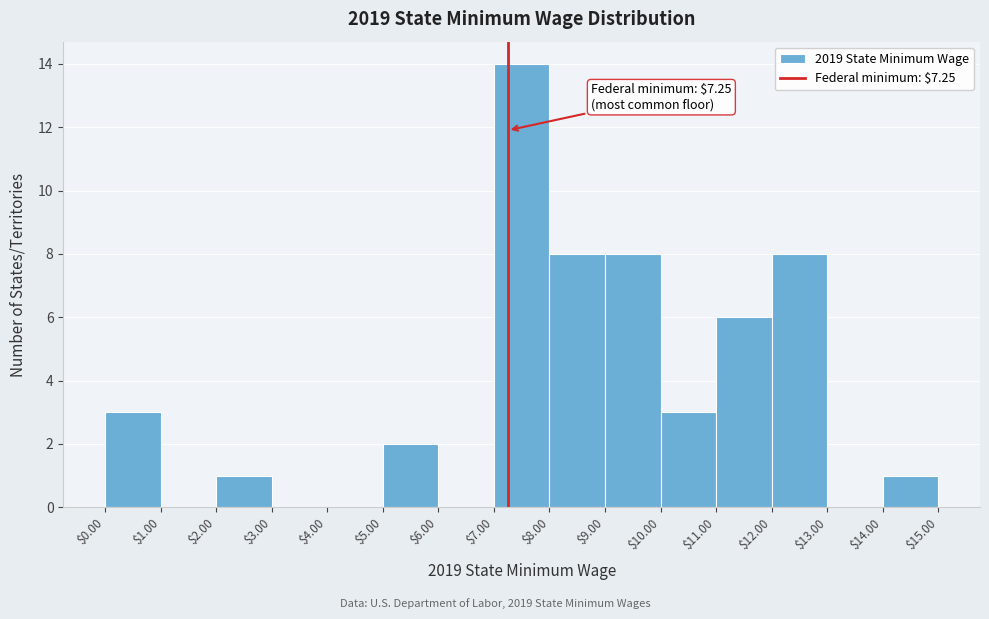

Over which range of the x-axis is the bar tallest?

$7.00 to $8.00